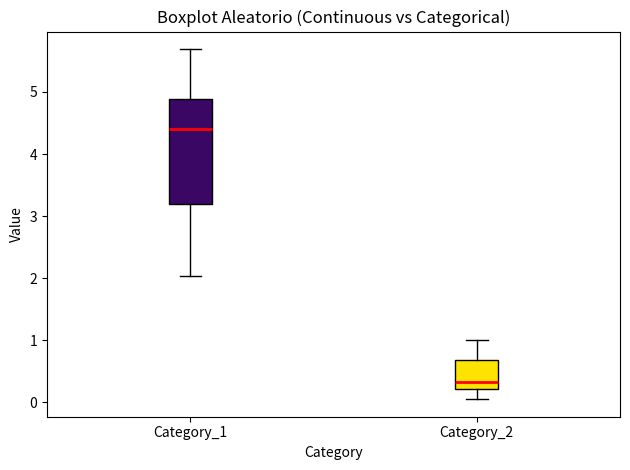

Which box's median line is the highest?

Category_1